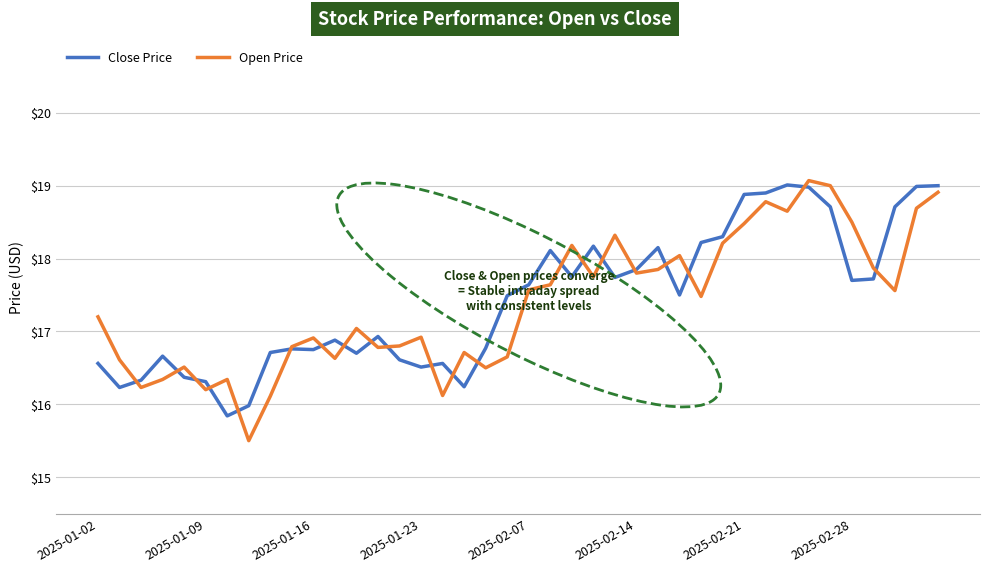

What is the maximum value for Open Price?

19.1